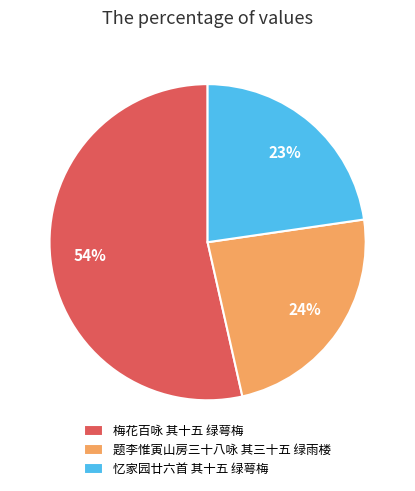

To the nearest percent, what percentage of the pie is 忆家园廿六首 其十五 绿萼梅?

23%